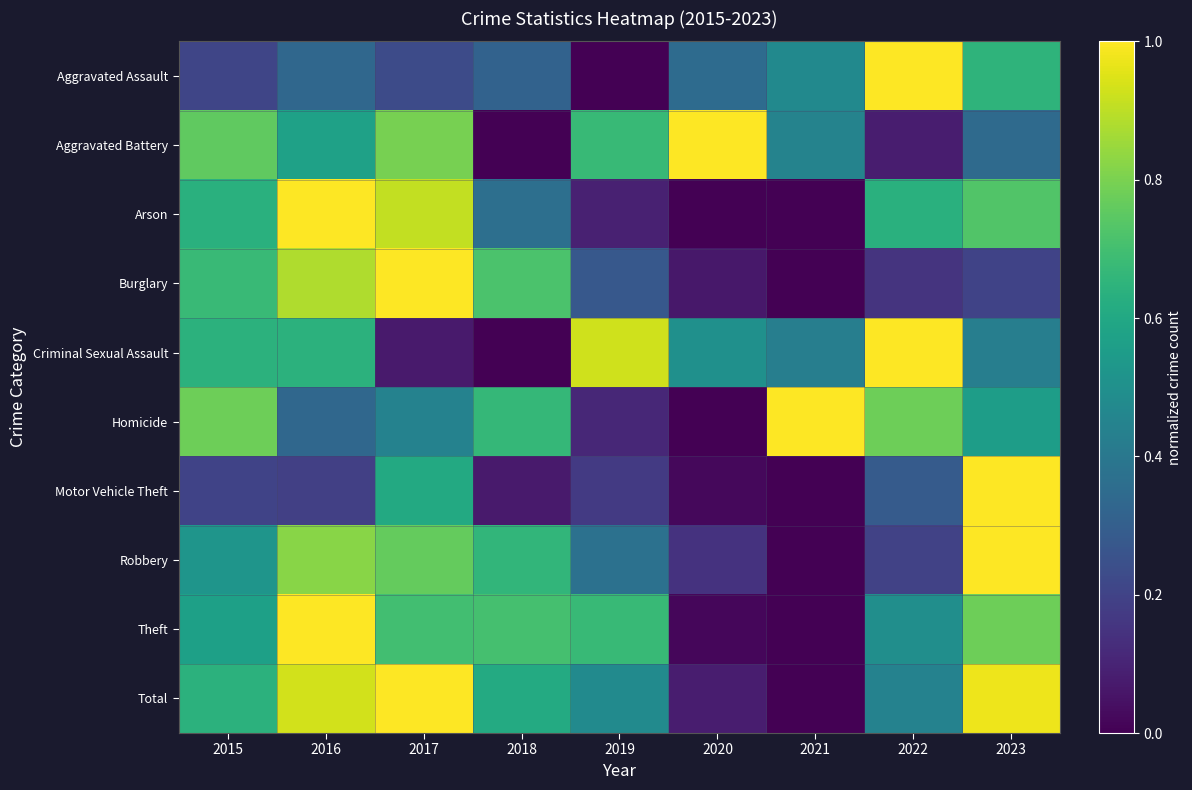

At which category does the chart reach its peak across all series?

2022